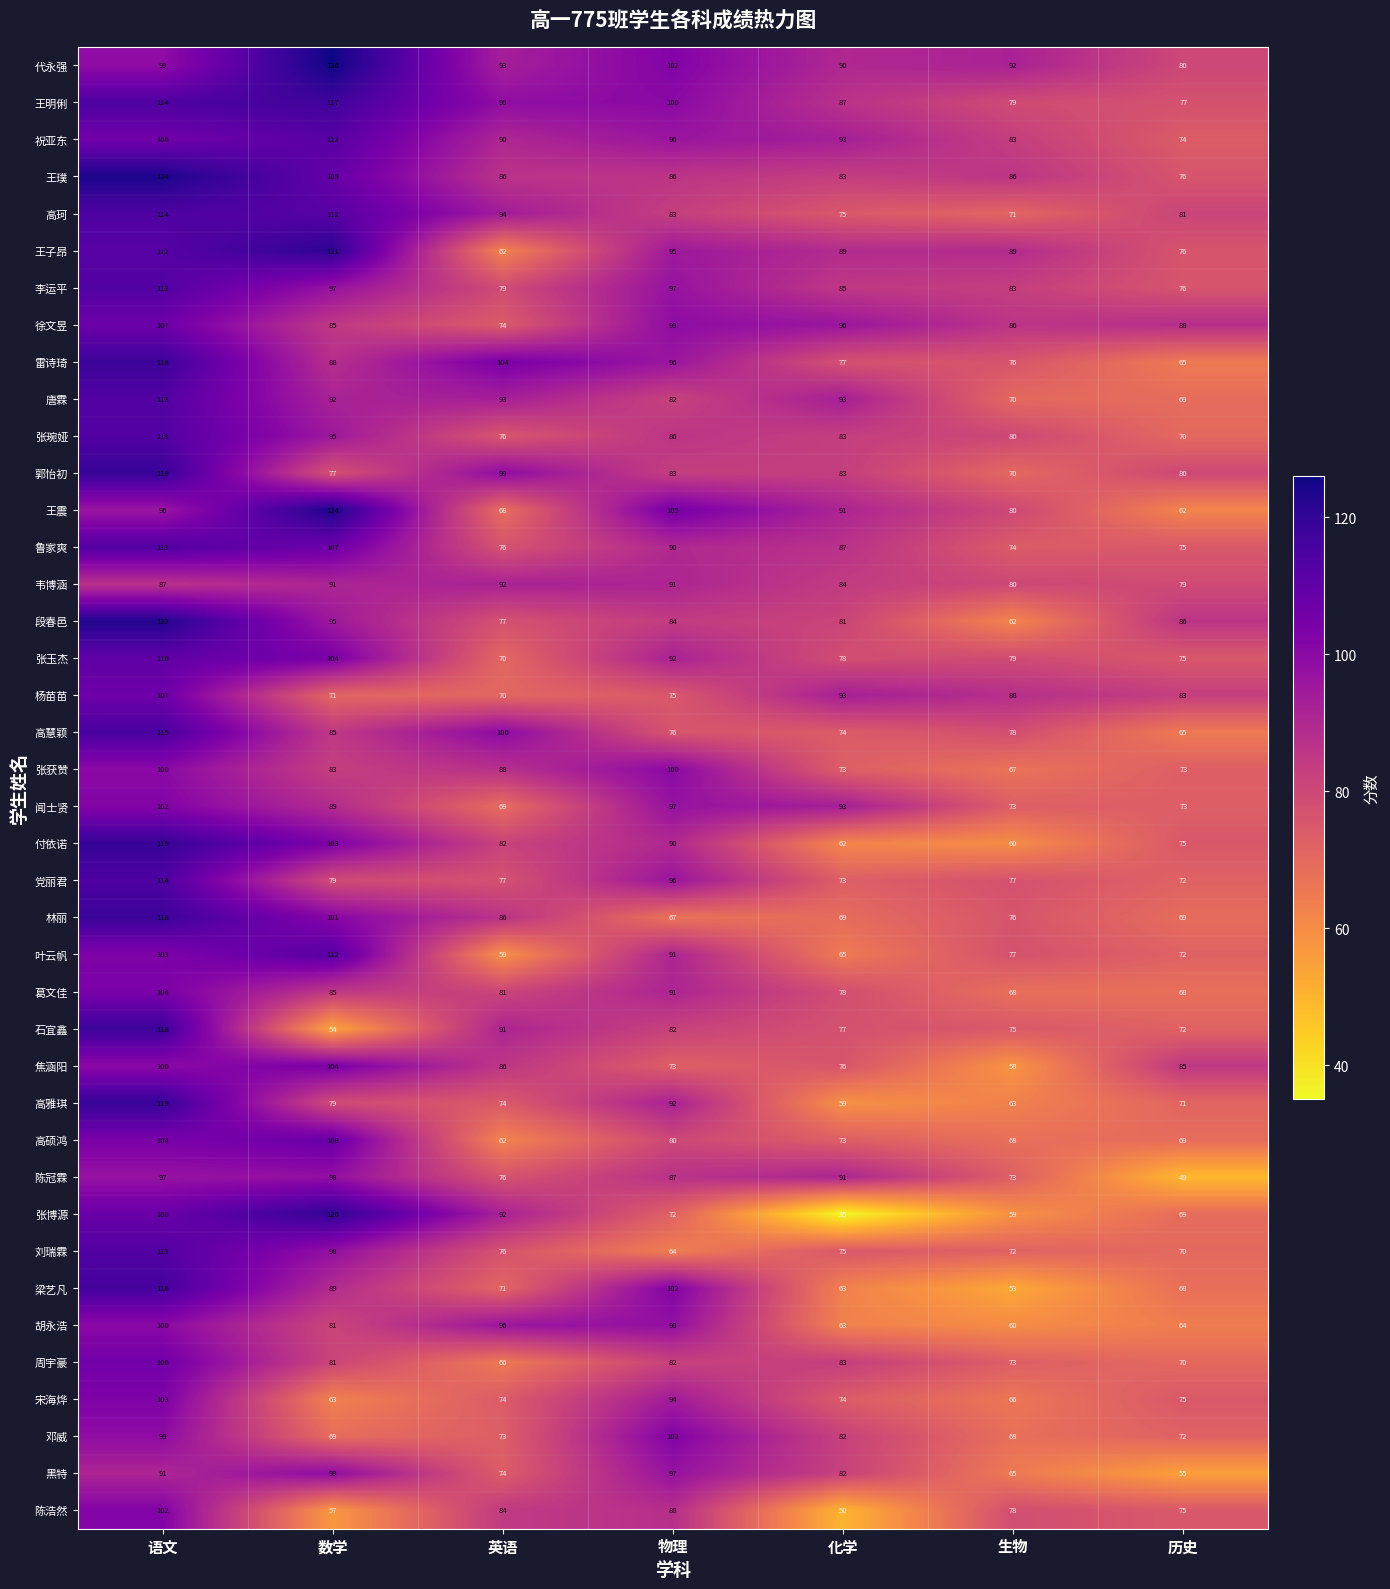

True or false: 王璞 has a value of 76 at 历史.

True